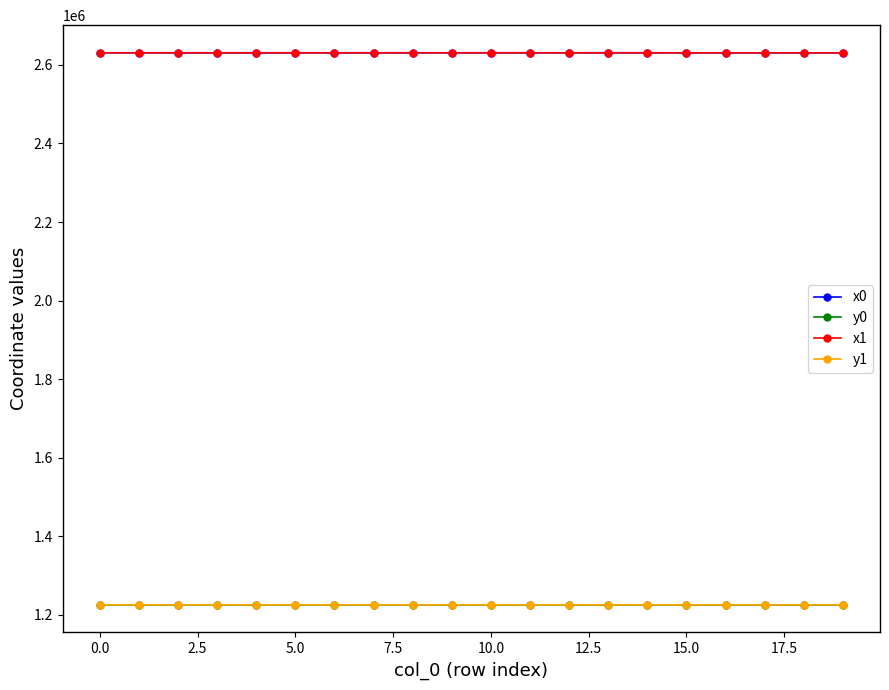

True or false: x0 and y0 cross at least once.

False